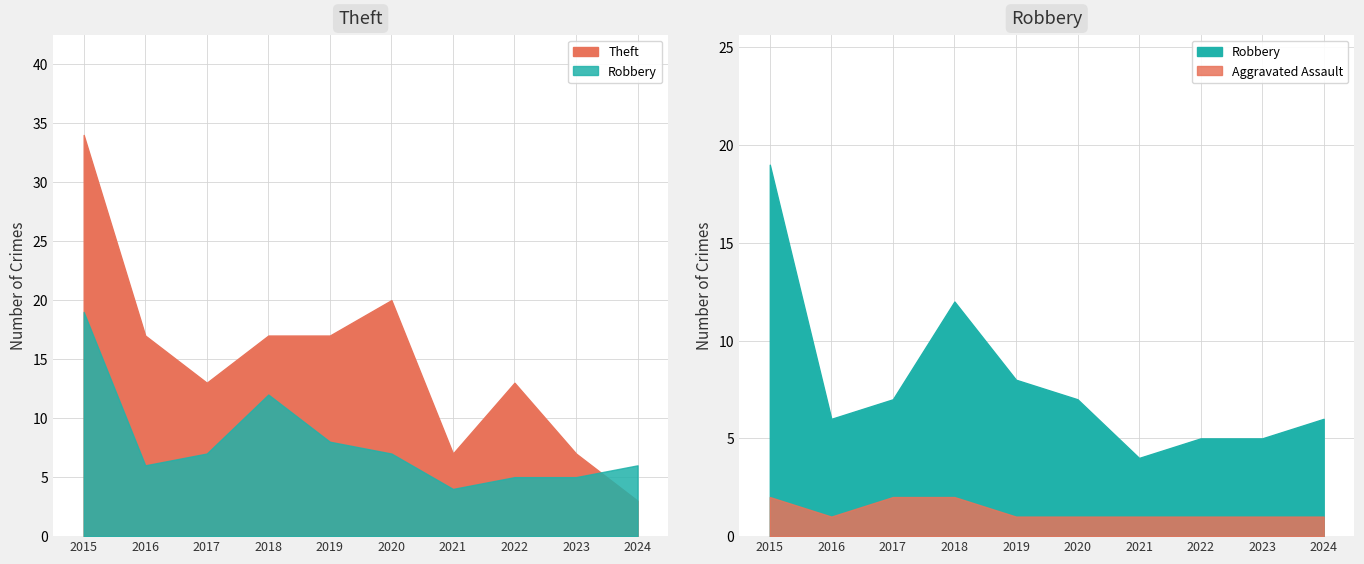

Does the chart have visible grid lines?

Yes